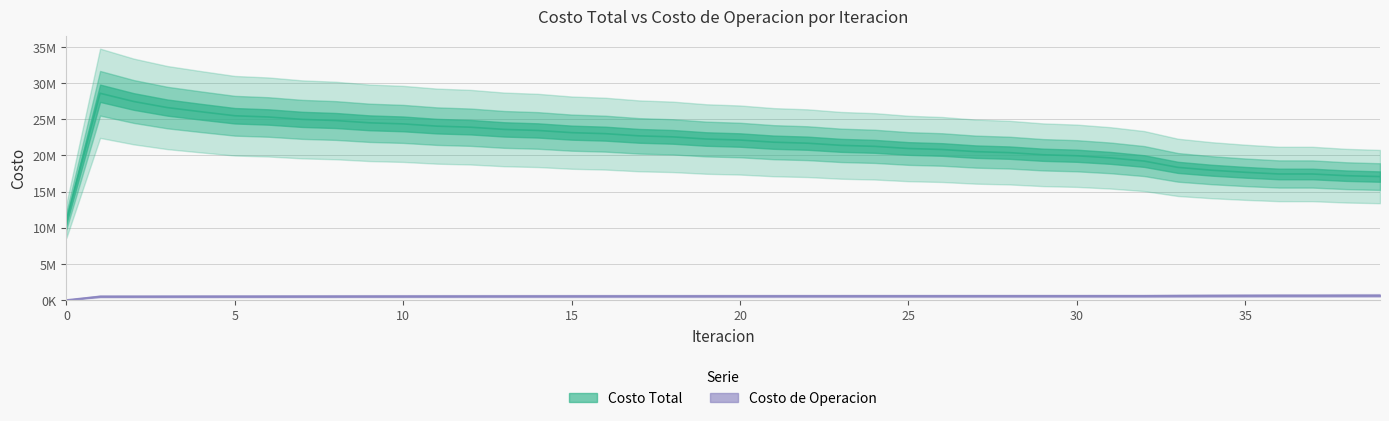

What is the difference between the maximum and minimum values in the Costo Total series?

16859445.6